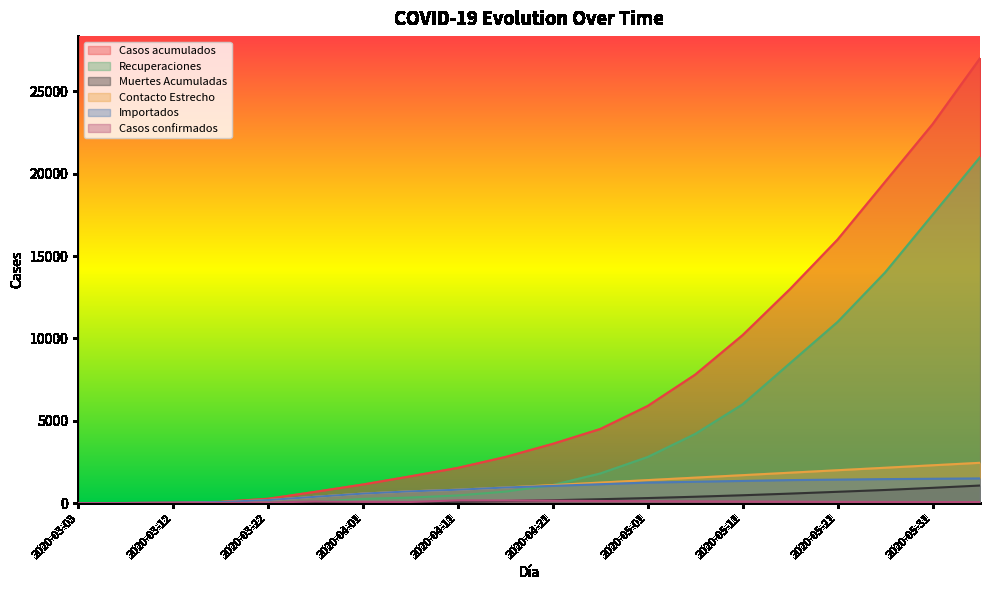

True or false: Casos acumulados and Recuperaciones cross at least once.

False